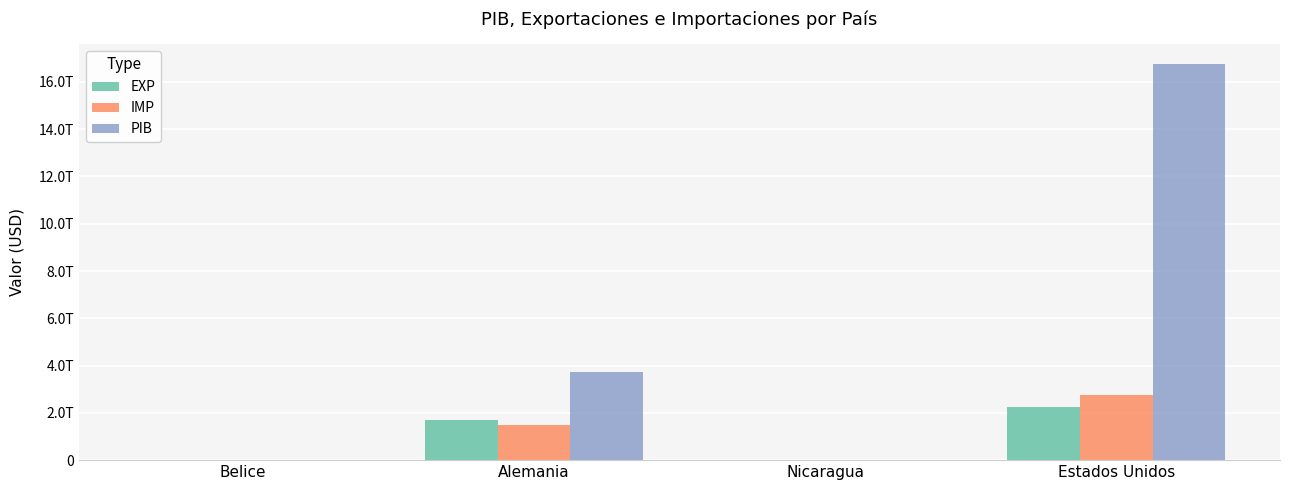

What position from the left is Nicaragua?

3